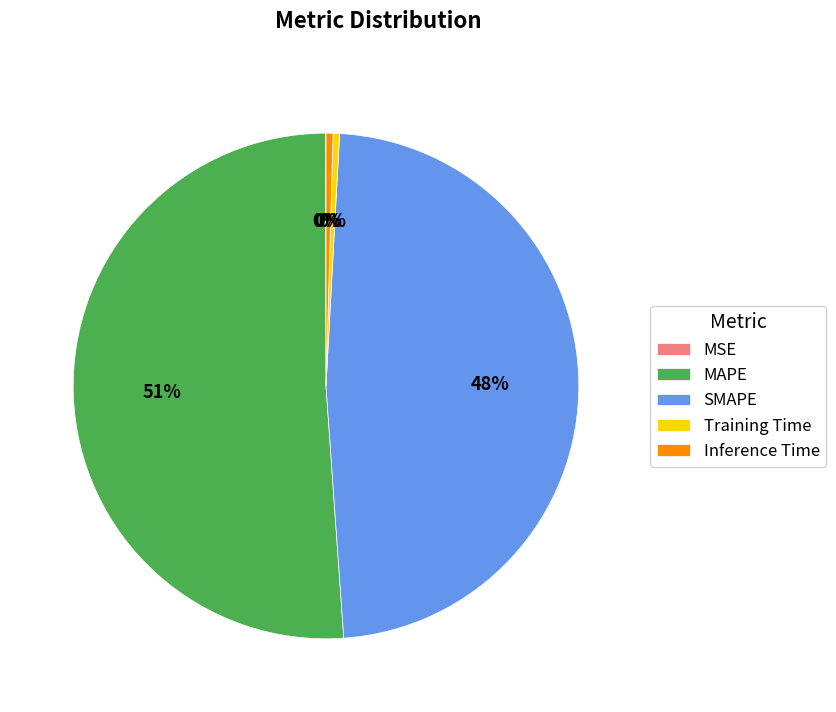

Is there a majority slice in this chart?

Yes